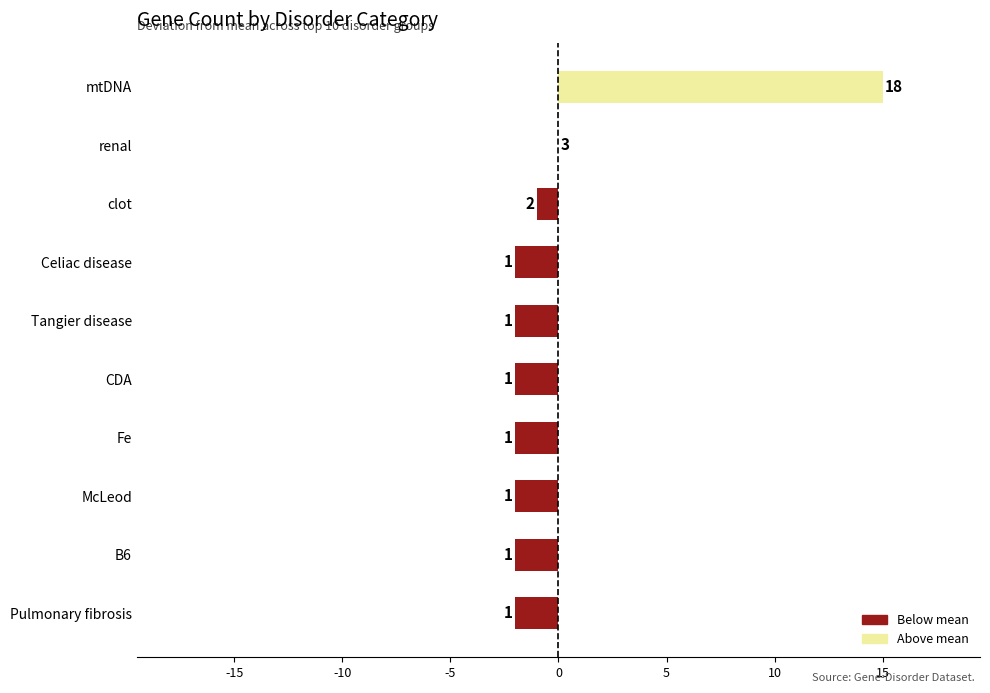

Are the bars horizontal?

Yes